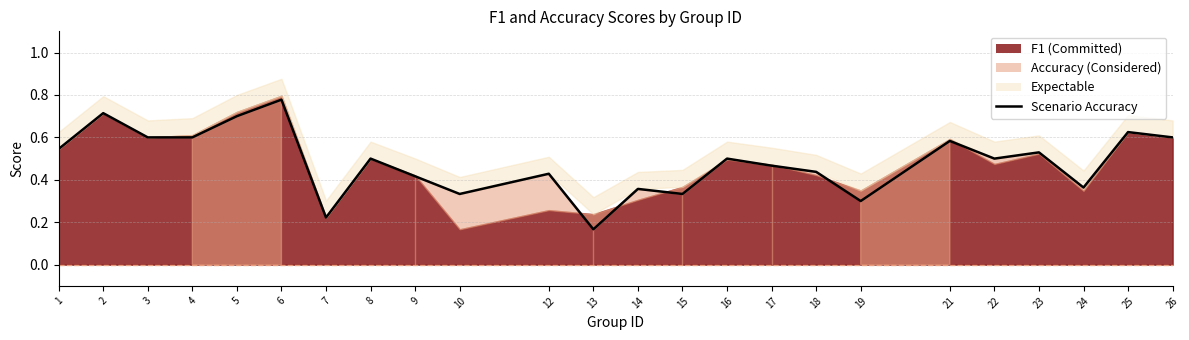

Between 22 and 12, which is larger?

22